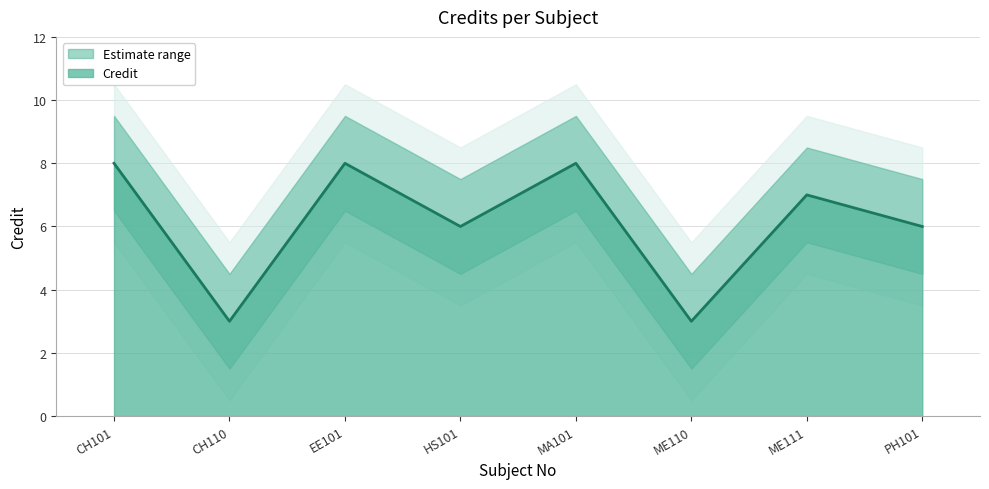

Does the chart have visible grid lines?

Yes